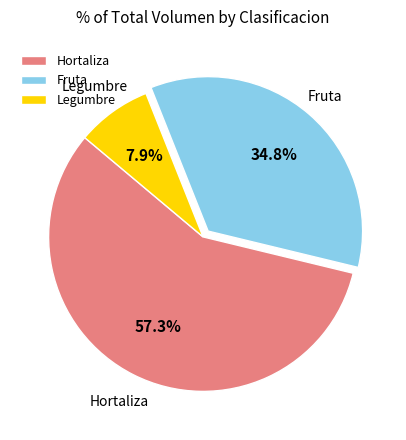

Rank the categories by value from highest to lowest.

Hortaliza, Fruta, Legumbre